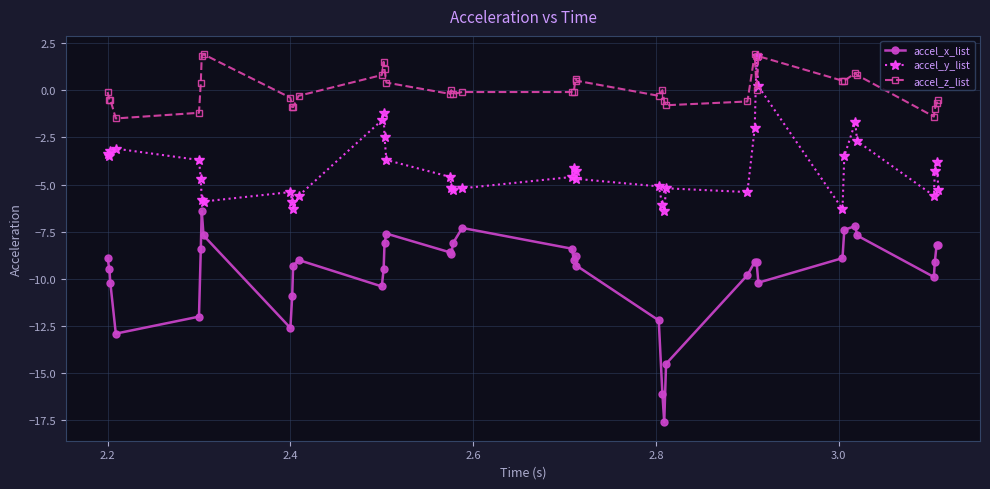

True or false: accel_y_list has more than 1 points higher than both neighbors.

True